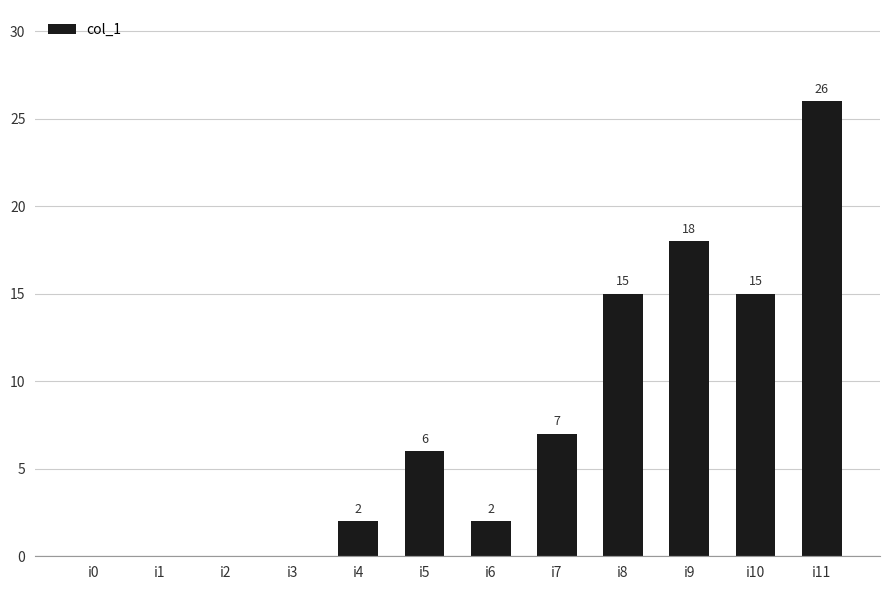

True or false: the data shows 1 at i4.

False